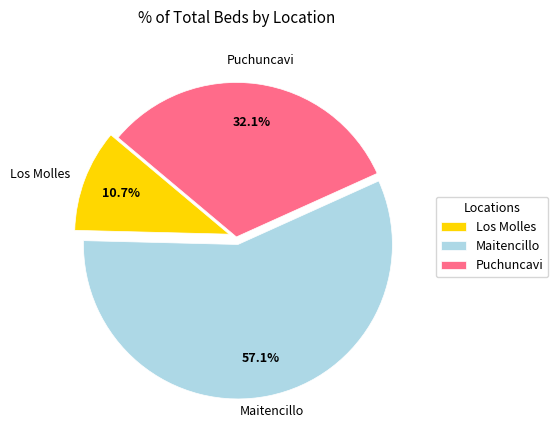

Does Maitencillo account for over 50% of the chart?

Yes